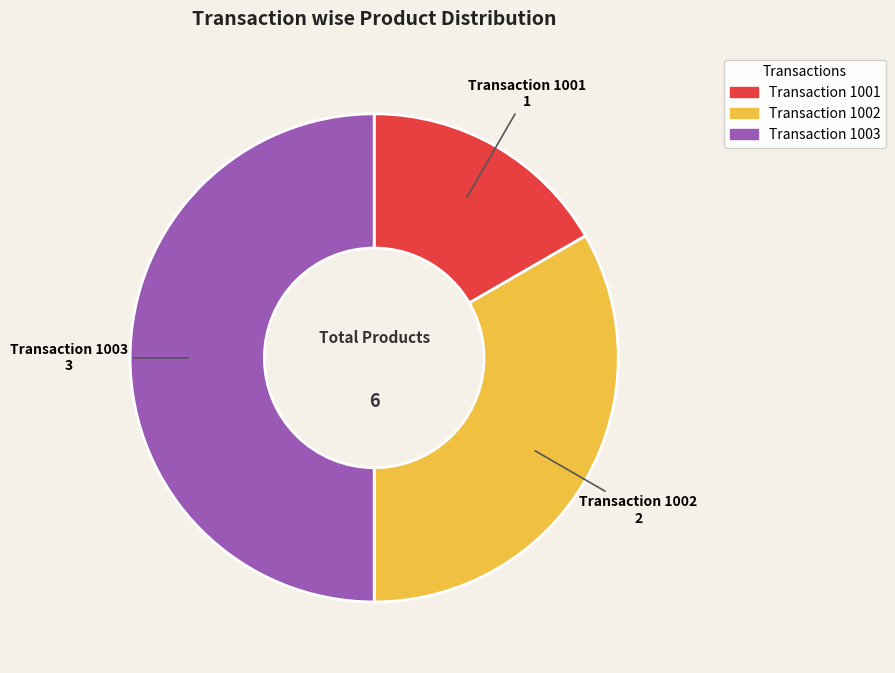

Does Transaction 1001 account for over 50% of the chart?

No